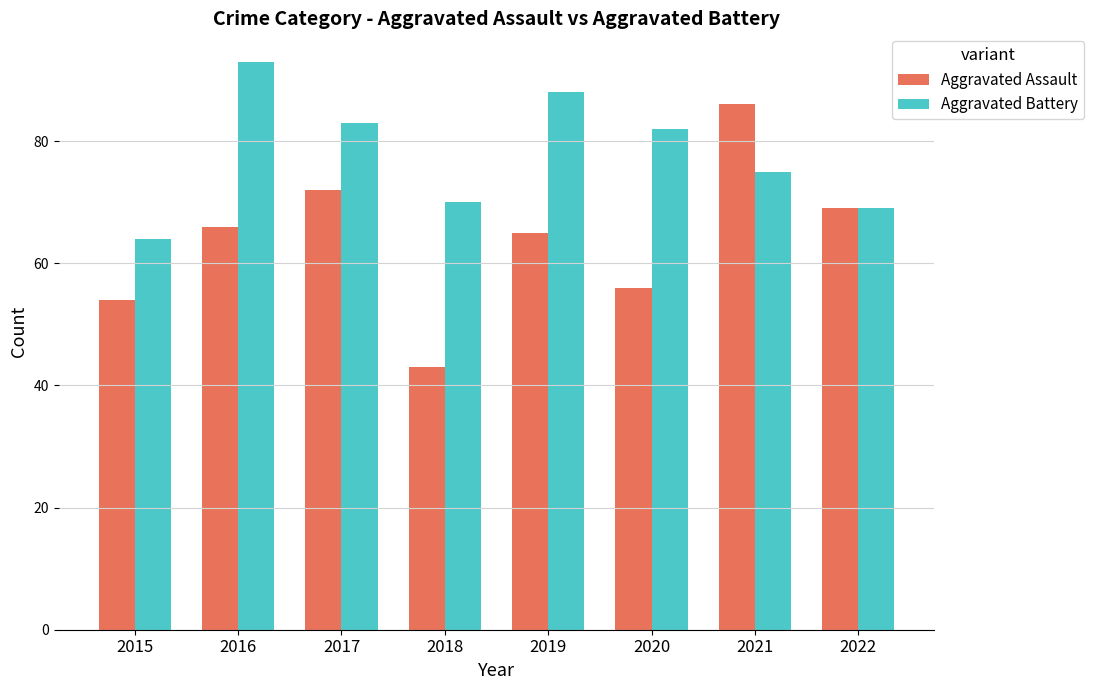

What is the difference between the second highest and second lowest values in the Aggravated Assault series?

18